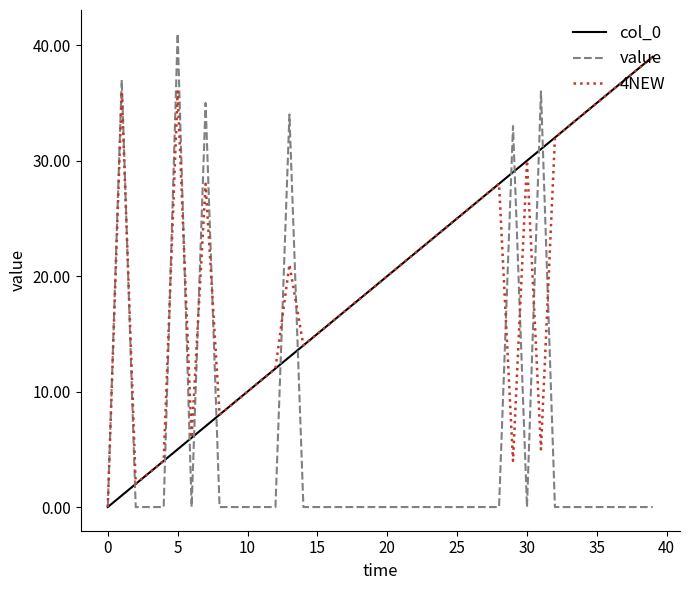

Which series has the widest spread of values?

value